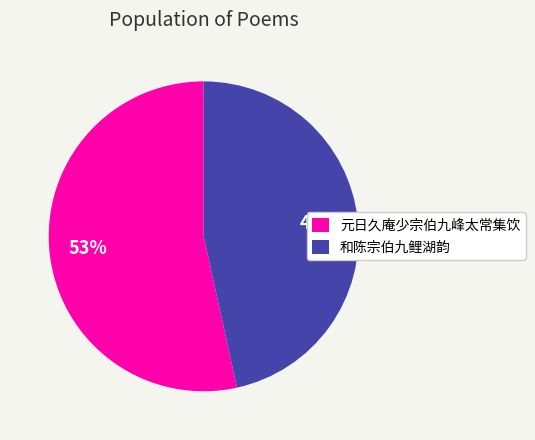

To the nearest percent, what is the average slice percentage?

50%